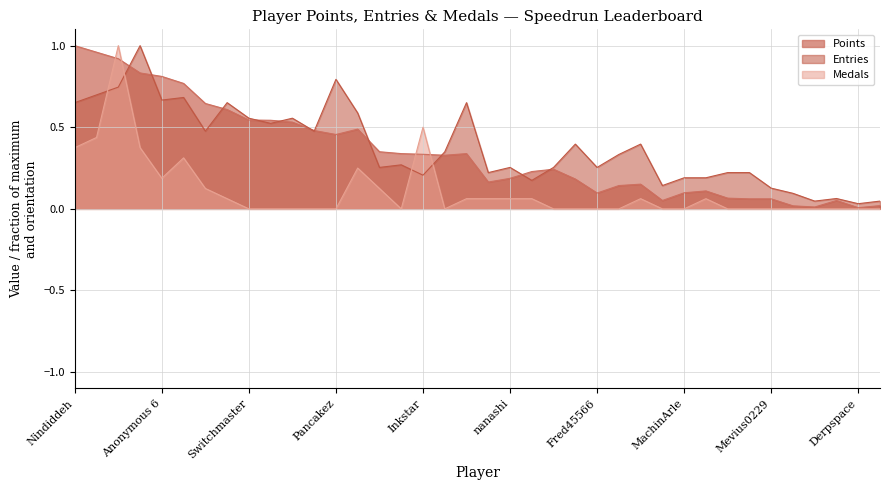

Does the chart display data point markers on the line(s)?

No